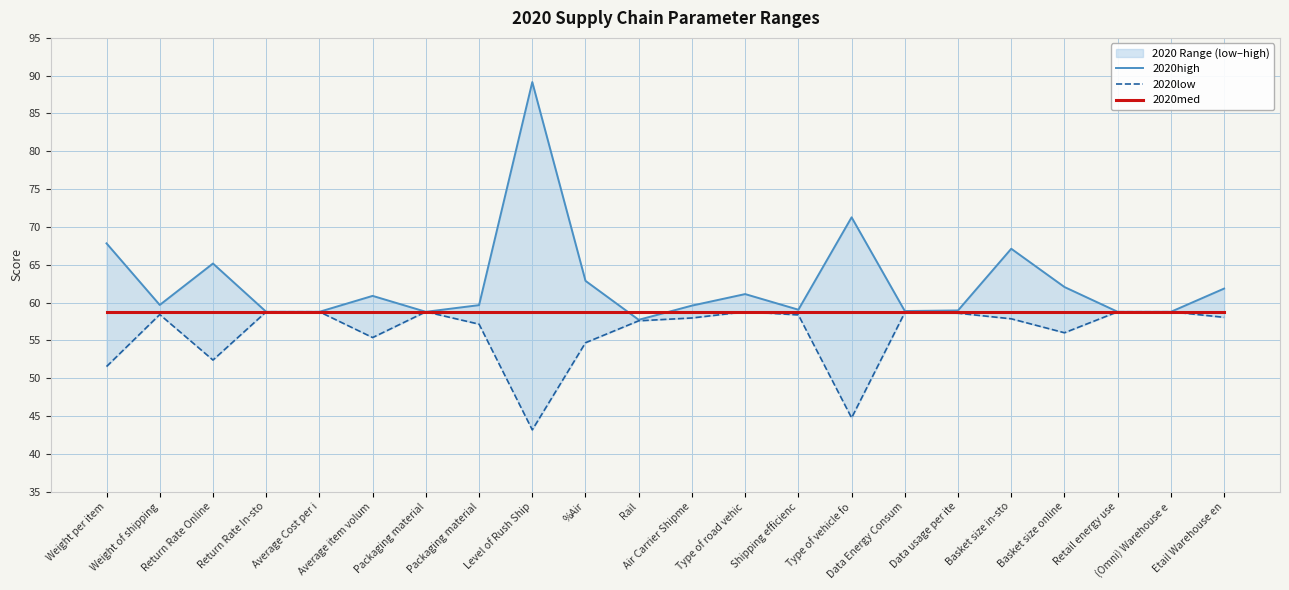

The value of 2020med at Return Rate Online is 22.7. True or false?

False